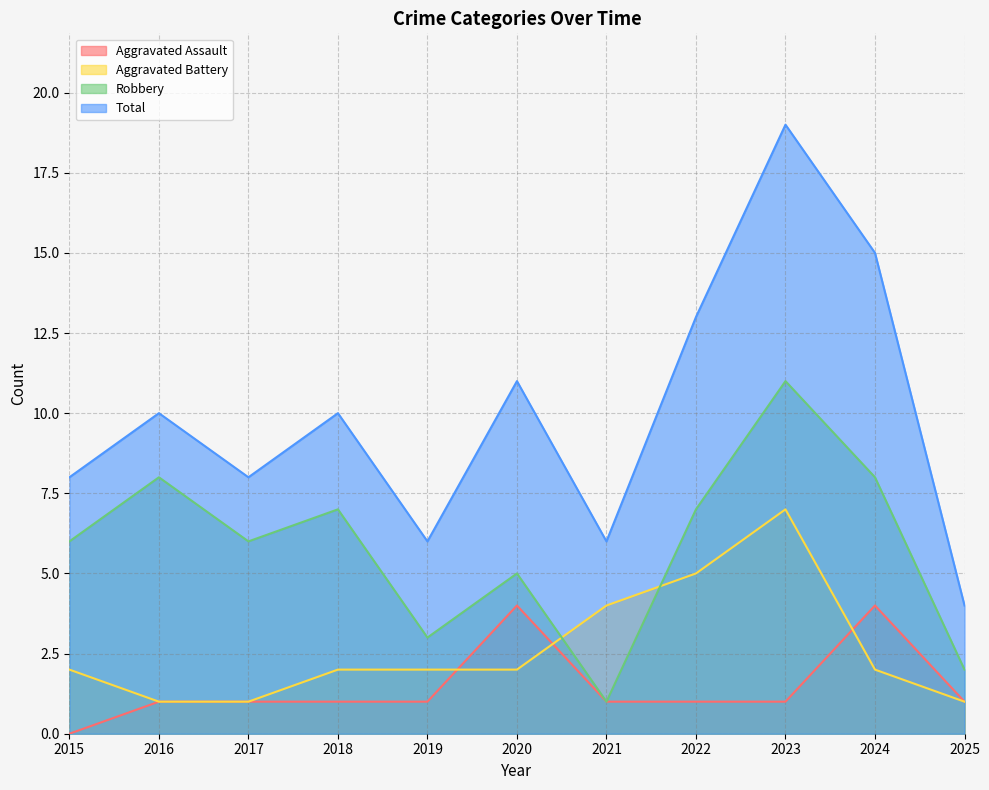

Between 2019 and 2020, which series saw the biggest shift?

Total